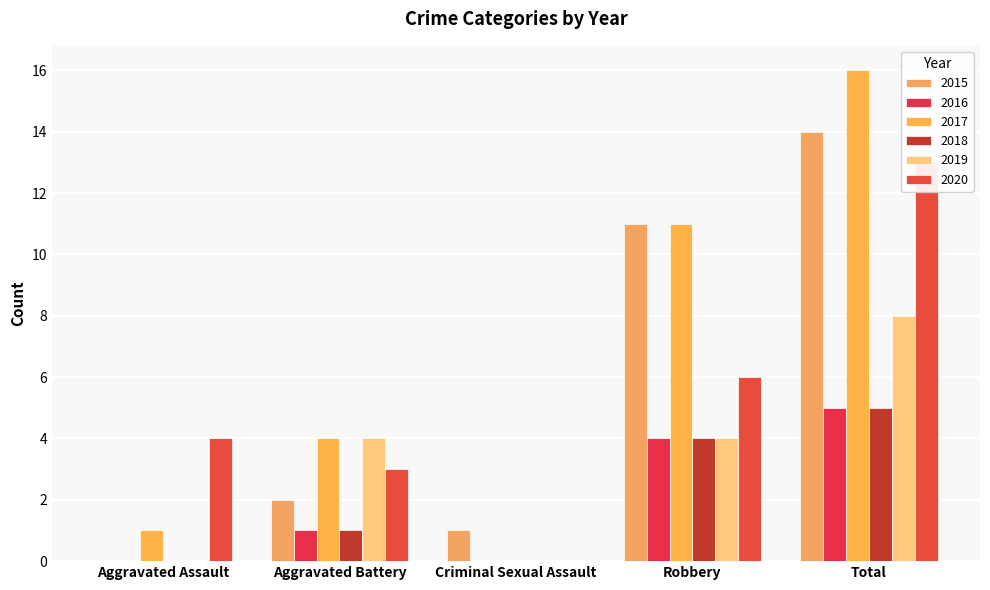

What is the maximum value for 2015?

14